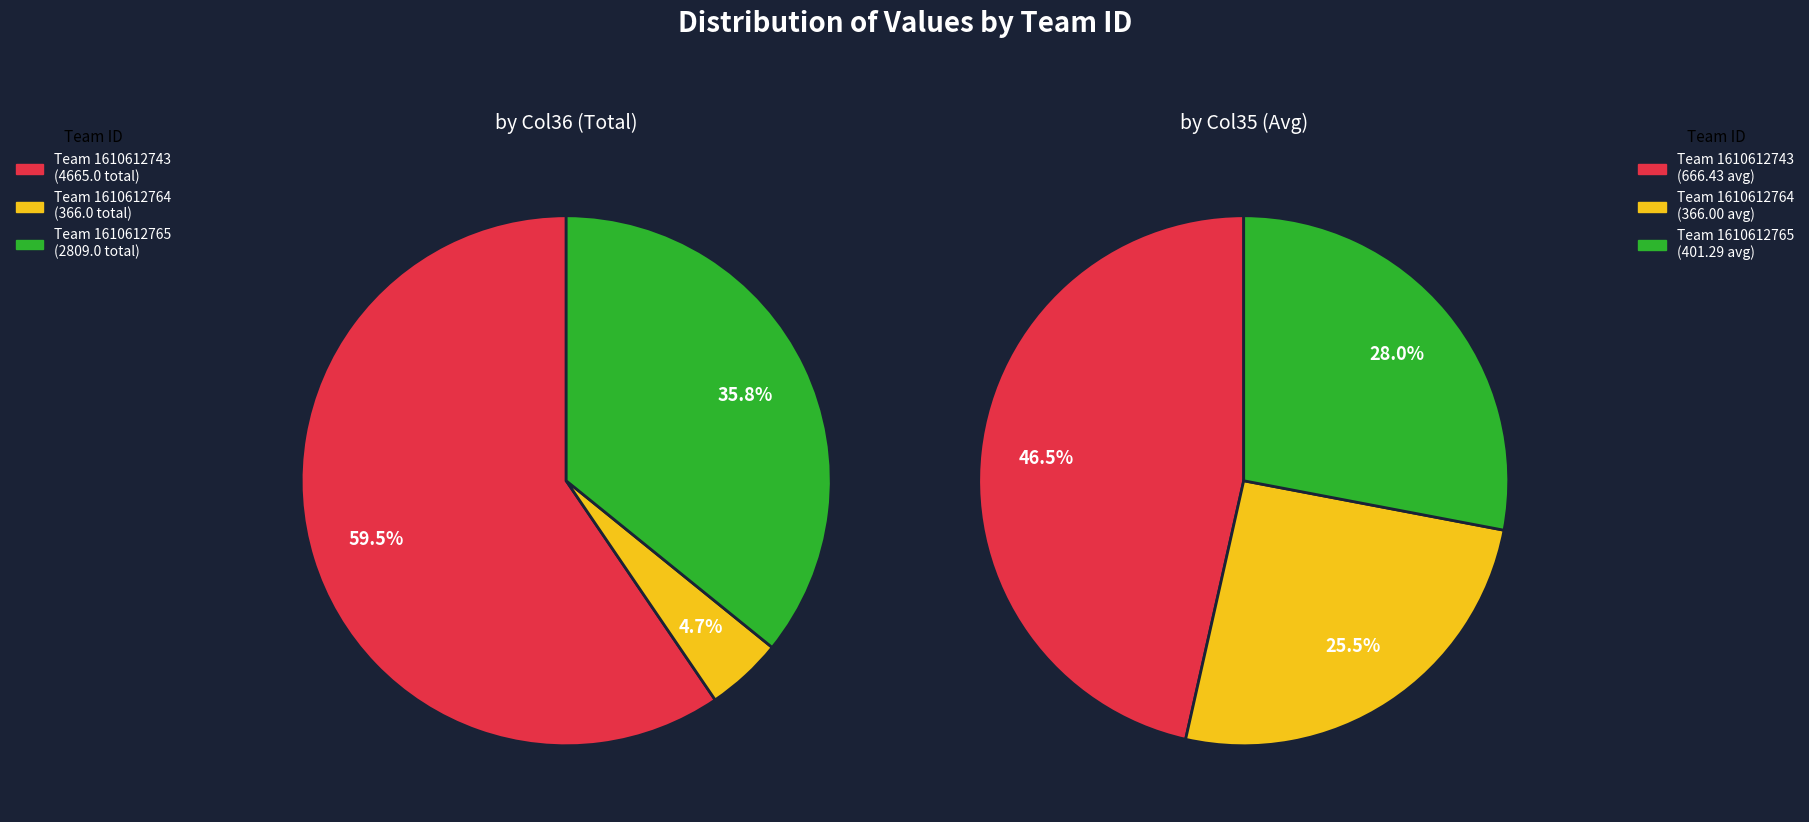

Which slice is the largest?

1610612743